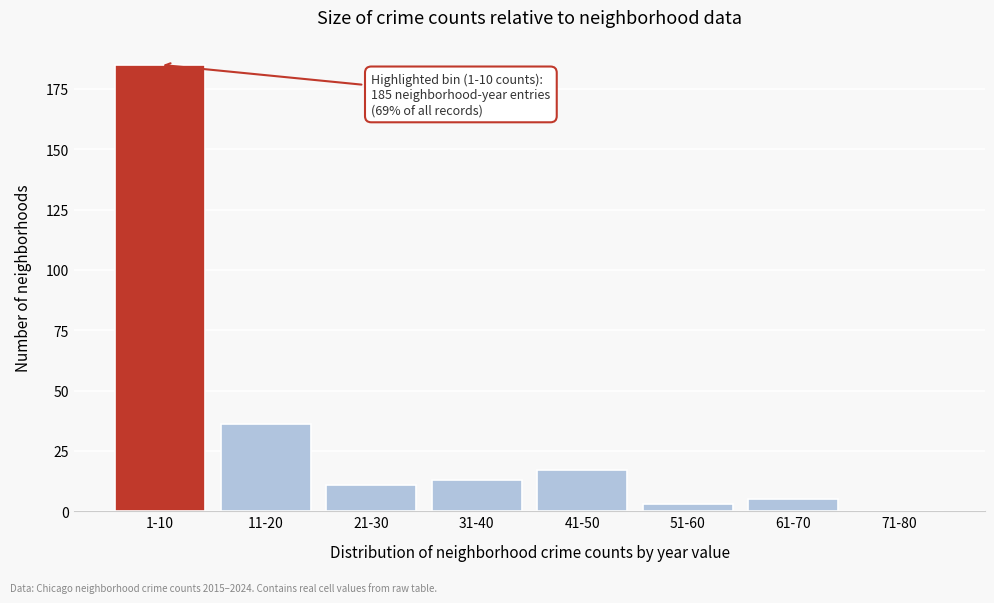

Reading left to right, extract all data points from this chart.

1-10=185	11-20=36	21-30=11	31-40=13	41-50=17	51-60=3	61-70=5	71-80=0